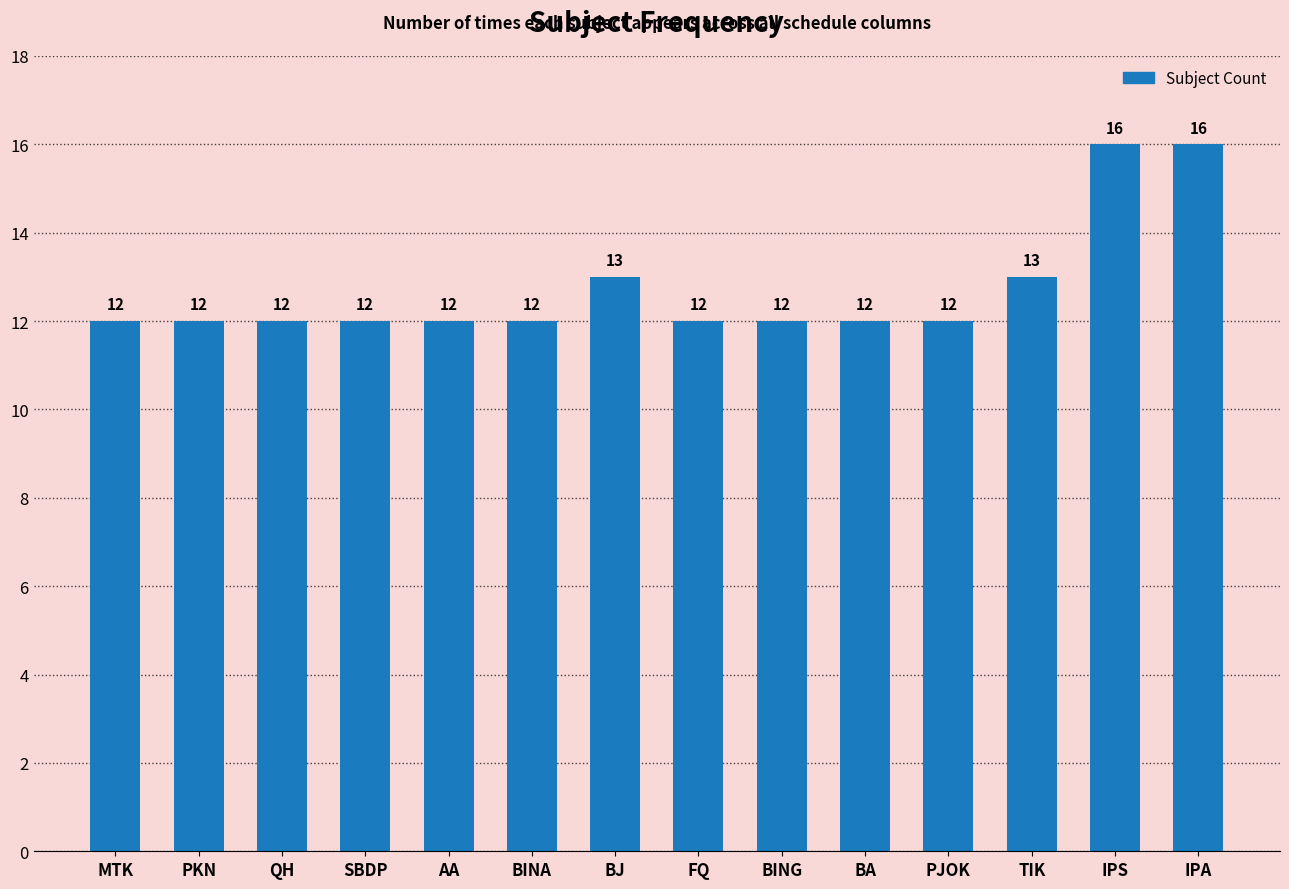

Reading left to right, extract all data points from this chart.

MTK=12	PKN=12	QH=12	SBDP=12	AA=12	BINA=12	BJ=13	FQ=12	BING=12	BA=12	PJOK=12	TIK=13	IPS=16	IPA=16